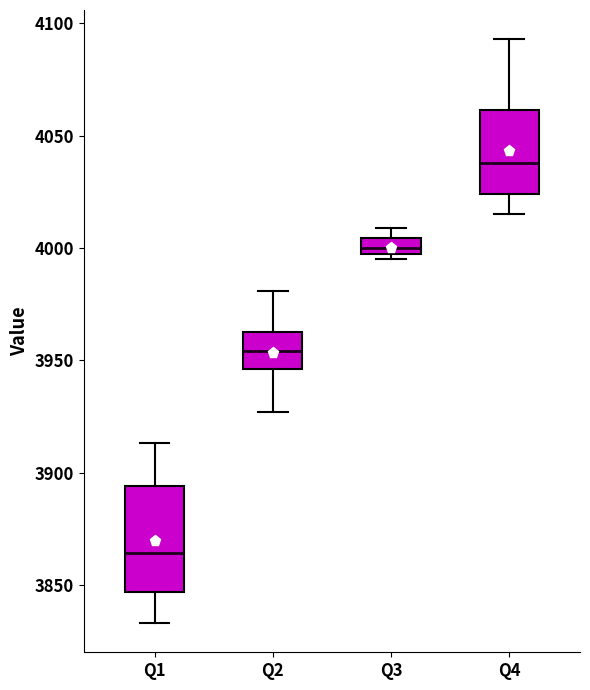

Which box is the tallest, from its lower edge to its upper edge?

Q1